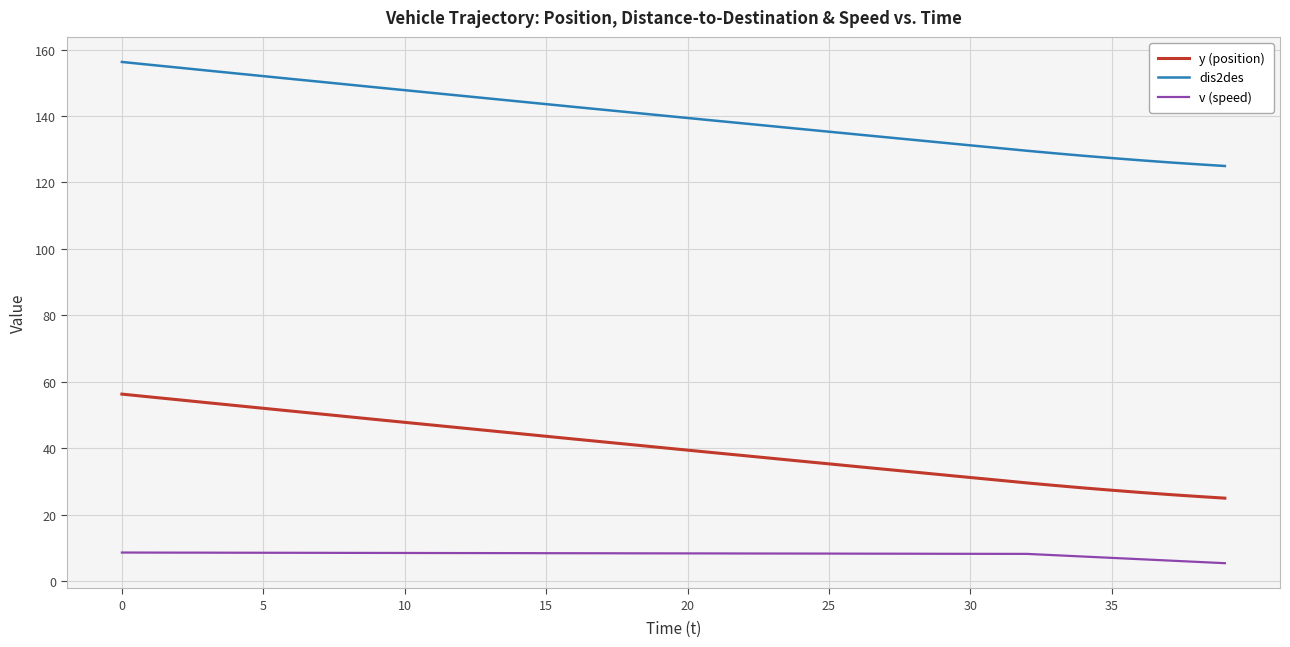

Rank the series by their average value, from highest to lowest.

dis2des, y (position), v (speed)